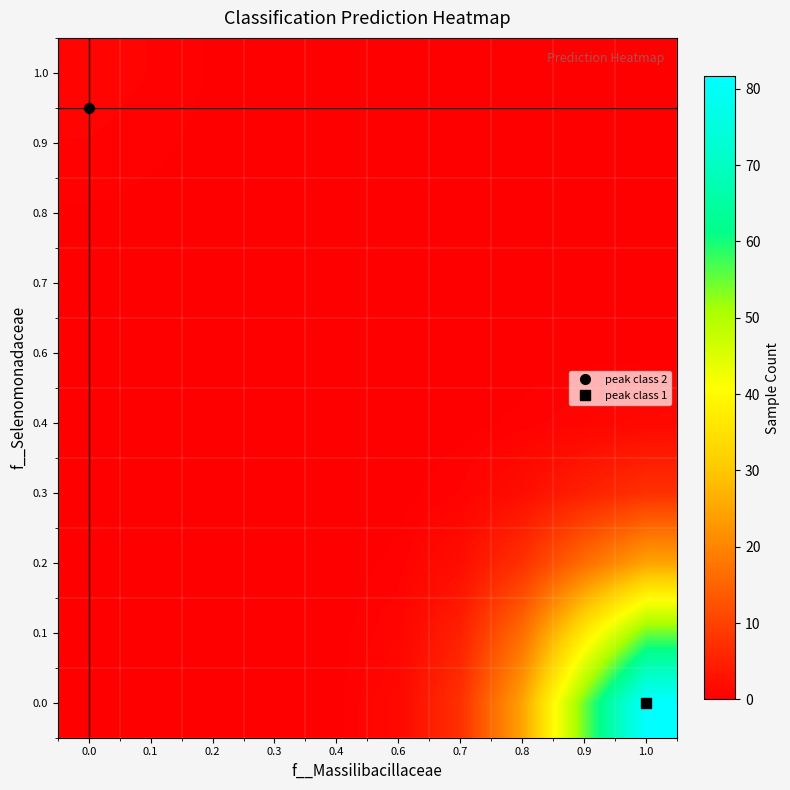

Which has a higher value, 0.0 or 0.3?

0.3